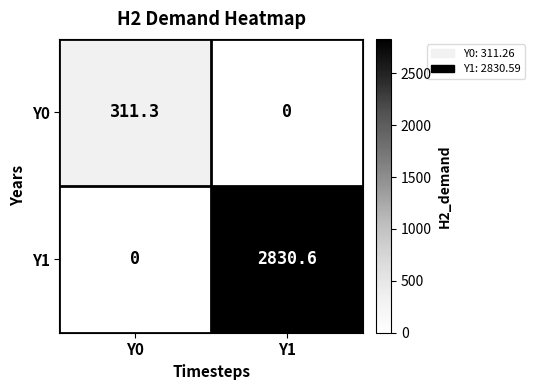

Which category has the lowest value in the Y0 series?

Y1